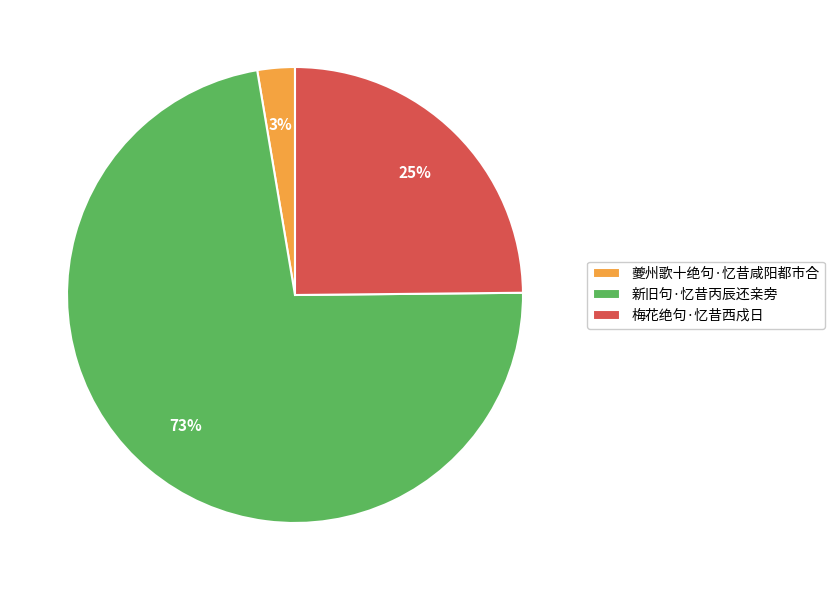

To the nearest percent, what is the combined percentage of 新旧句·忆昔丙辰还亲旁 and 夔州歌十绝句·忆昔咸阳都市合?

75%